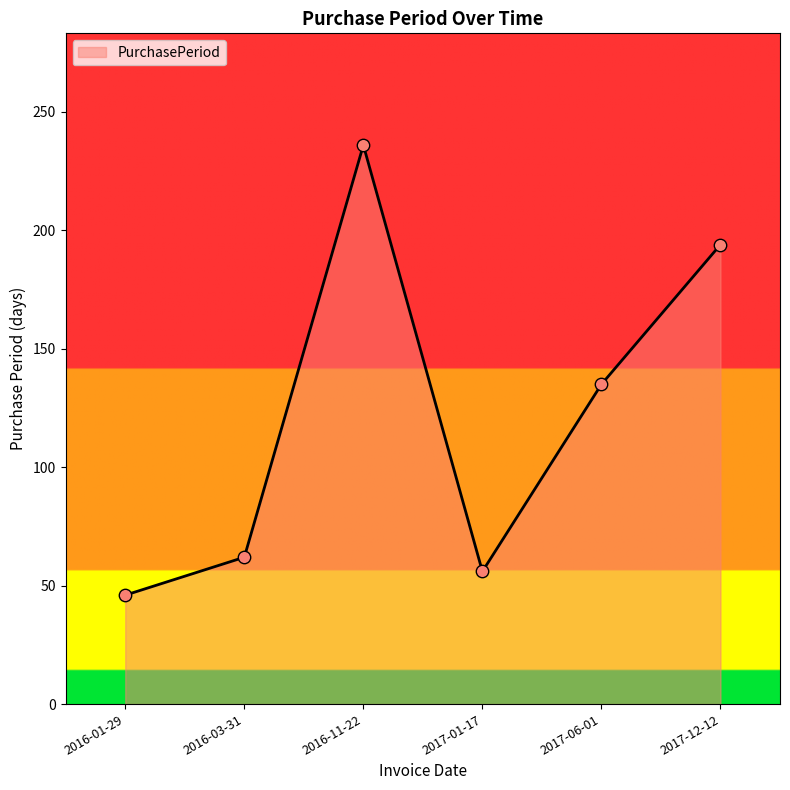

What is the ratio of the value at 2016-01-29 to the value at 2016-11-22?

0.2